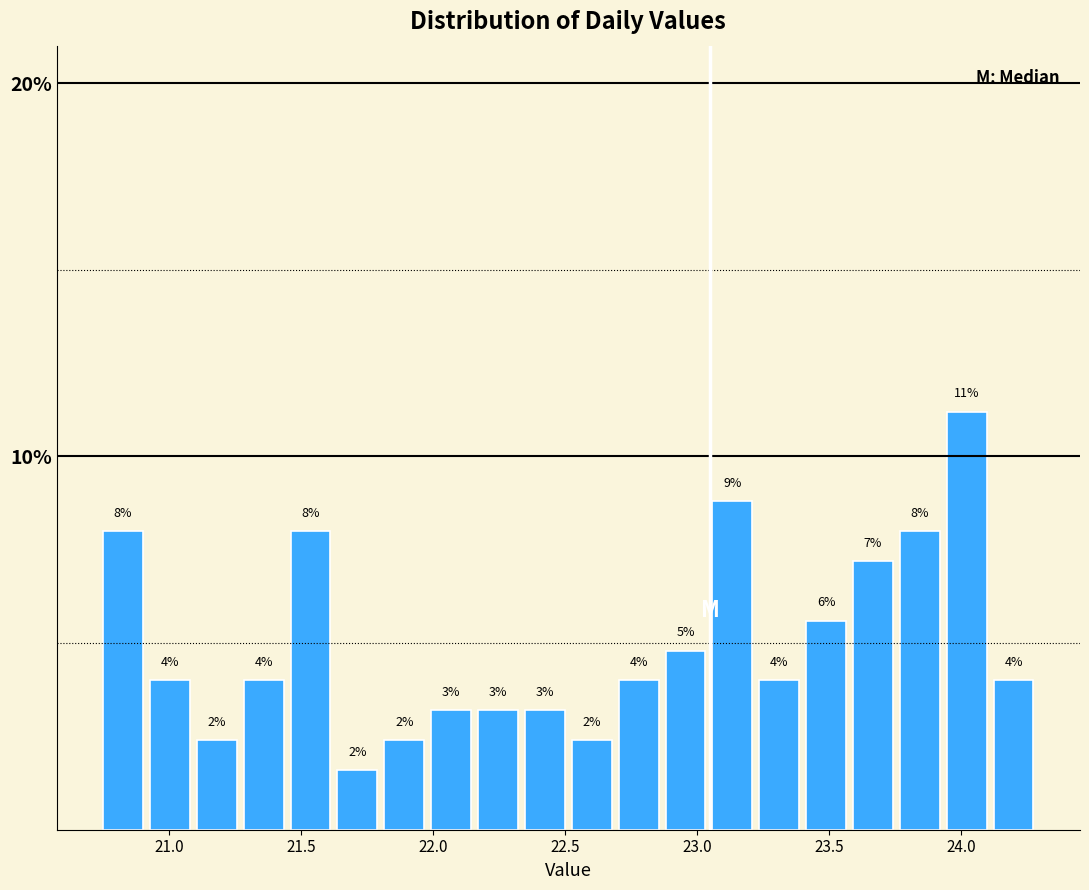

Read against the x-axis, roughly where is the centre of the tallest bar?

24.00